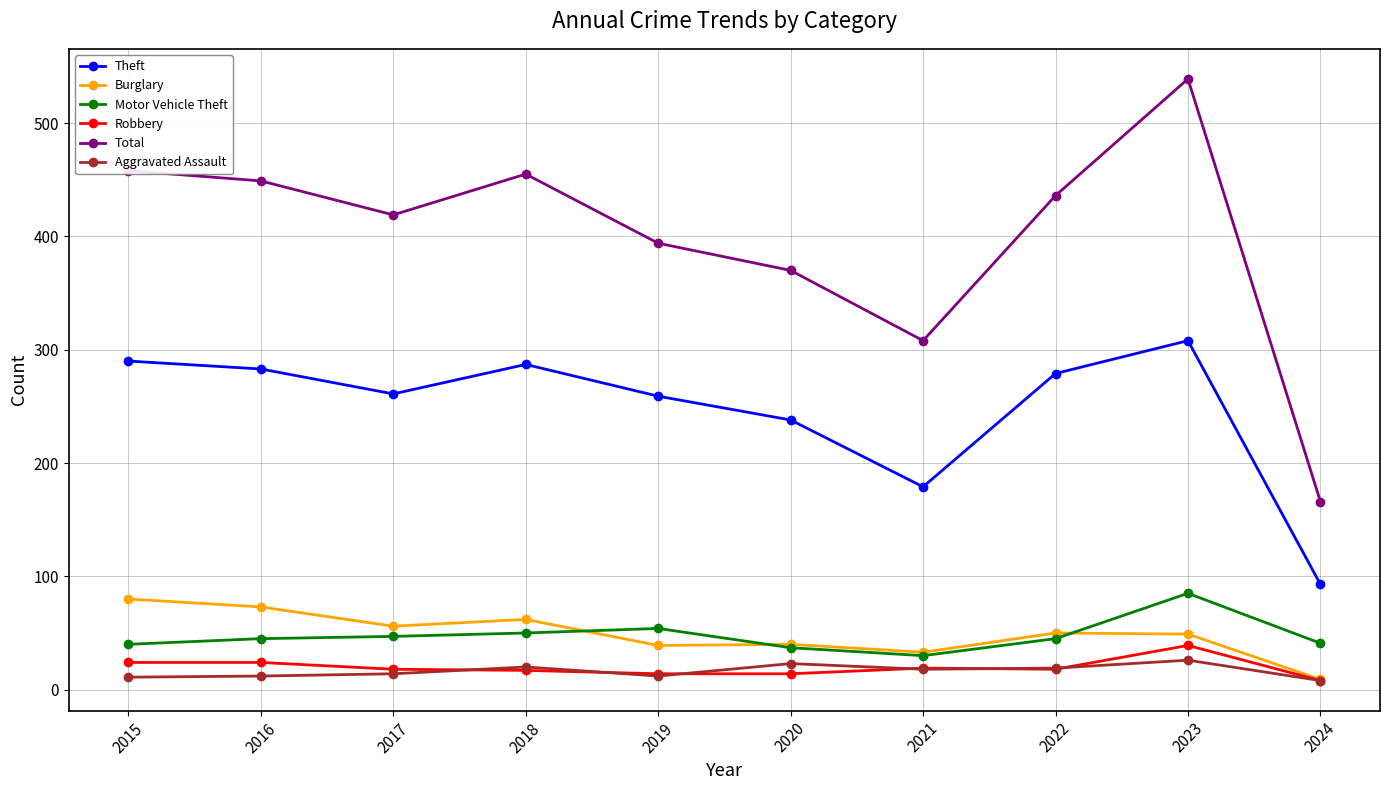

True or false: Aggravated Assault and Total cross at least once.

False